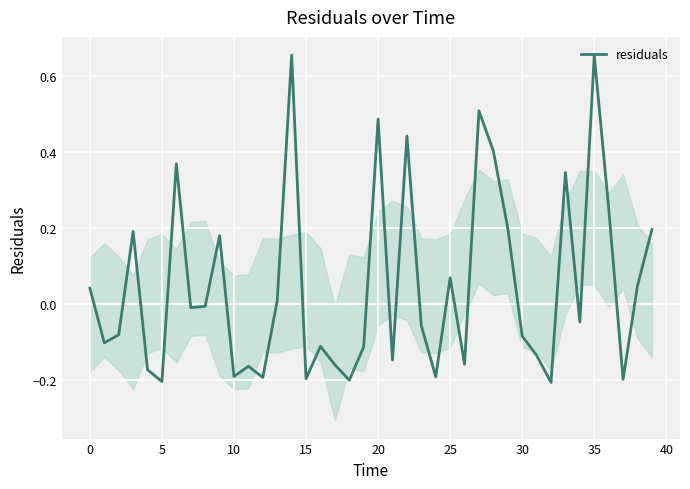

True or false: residuals has a value of 0.7 at 20.

False